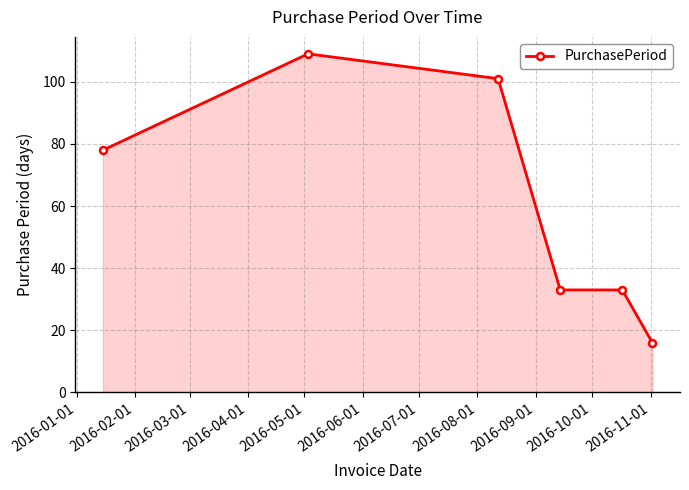

What is the smallest value displayed?

16